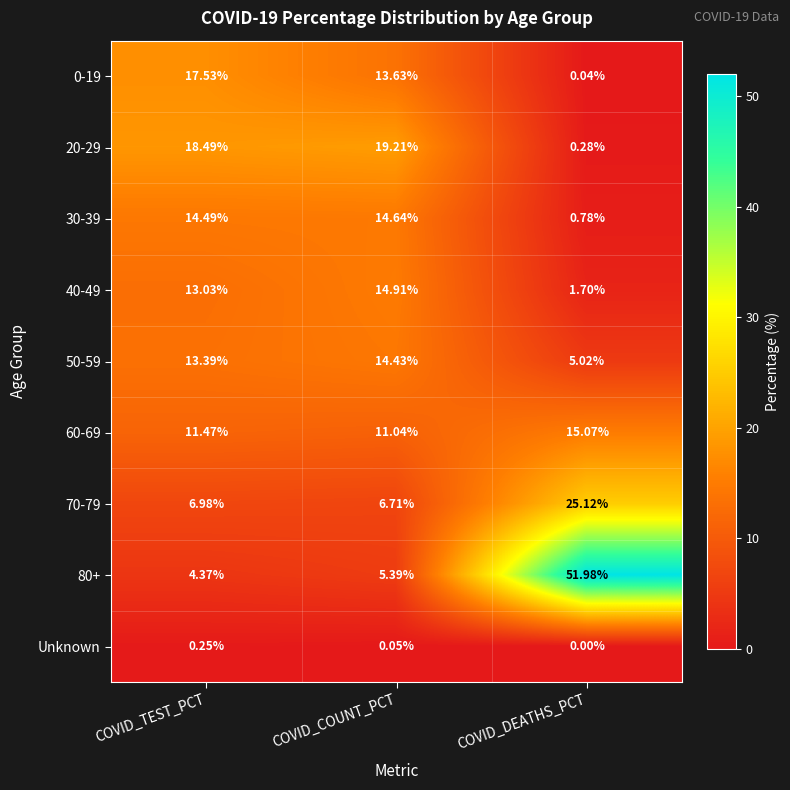

Which category has the highest value in the 50-59 series?

COVID_COUNT_PCT